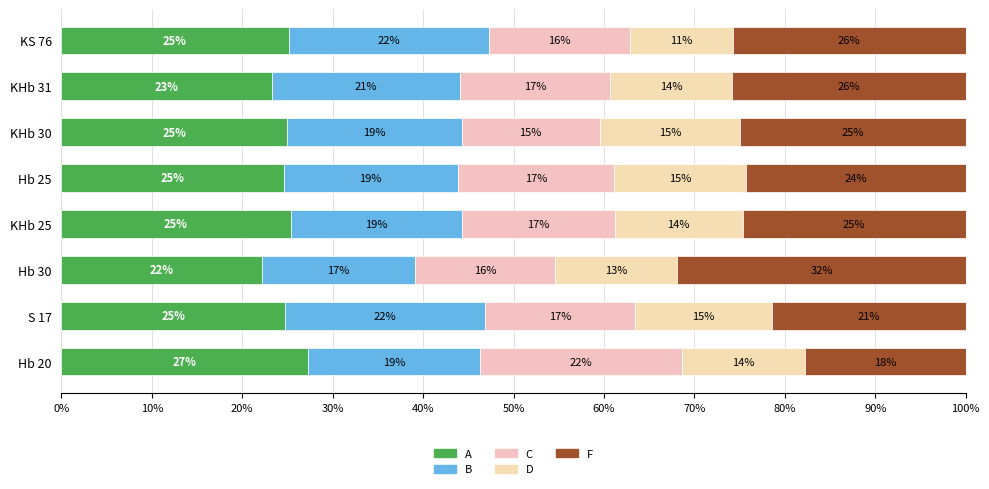

How many data points in A are less than 24?

2